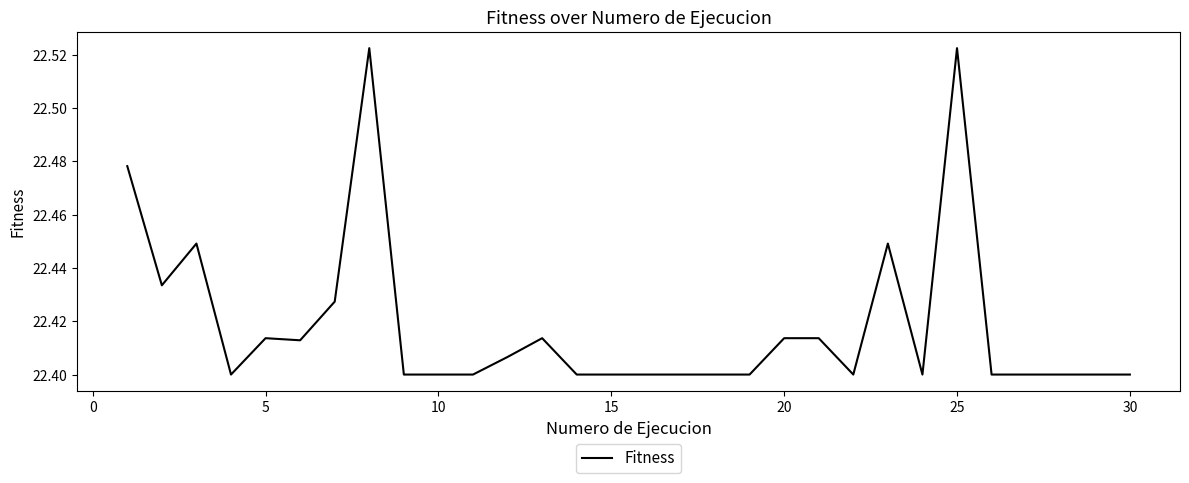

The value at 25 is 37.9. True or false?

False